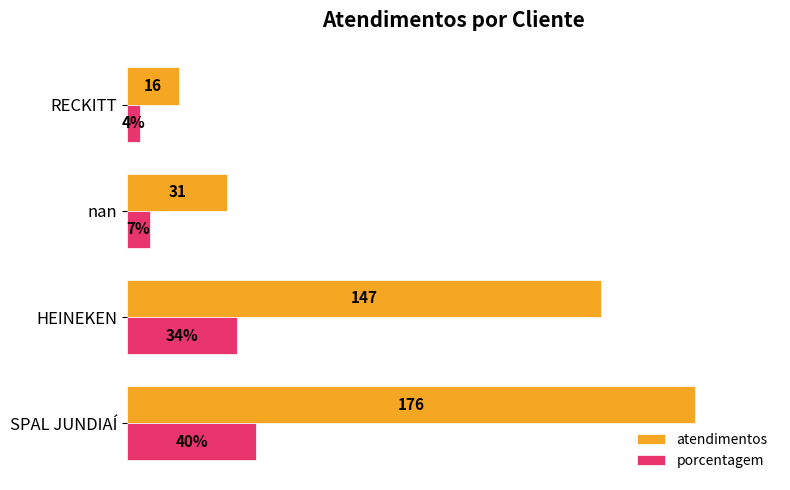

Which label corresponds to the smallest value in the chart?

RECKITT